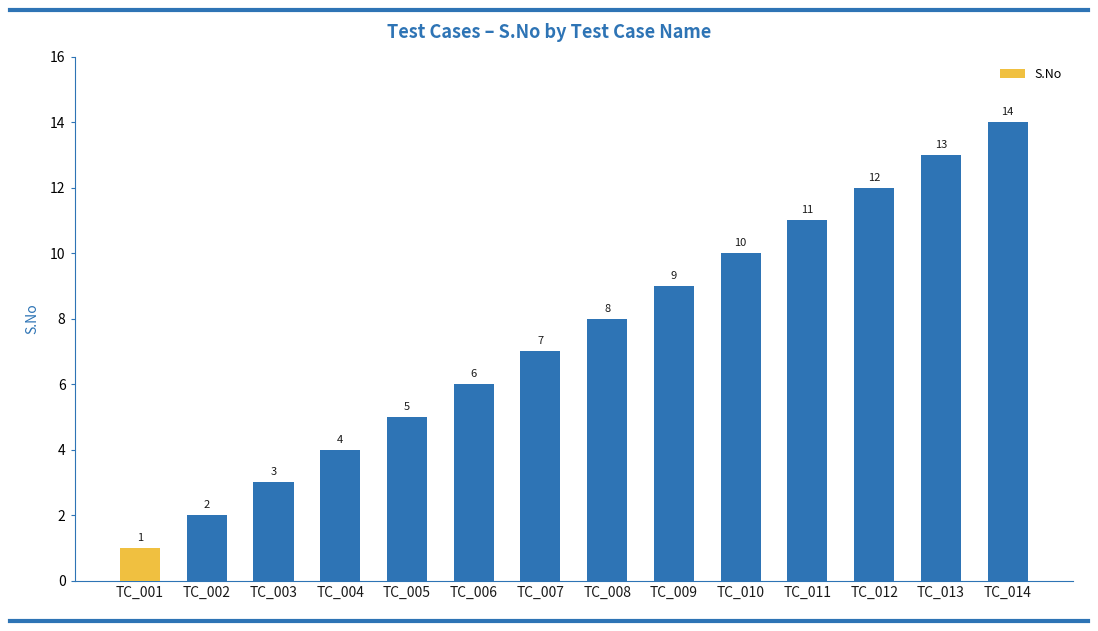

Reading left to right, what are all the values shown in this chart?

TC_001=1	TC_002=2	TC_003=3	TC_004=4	TC_005=5	TC_006=6	TC_007=7	TC_008=8	TC_009=9	TC_010=10	TC_011=11	TC_012=12	TC_013=13	TC_014=14